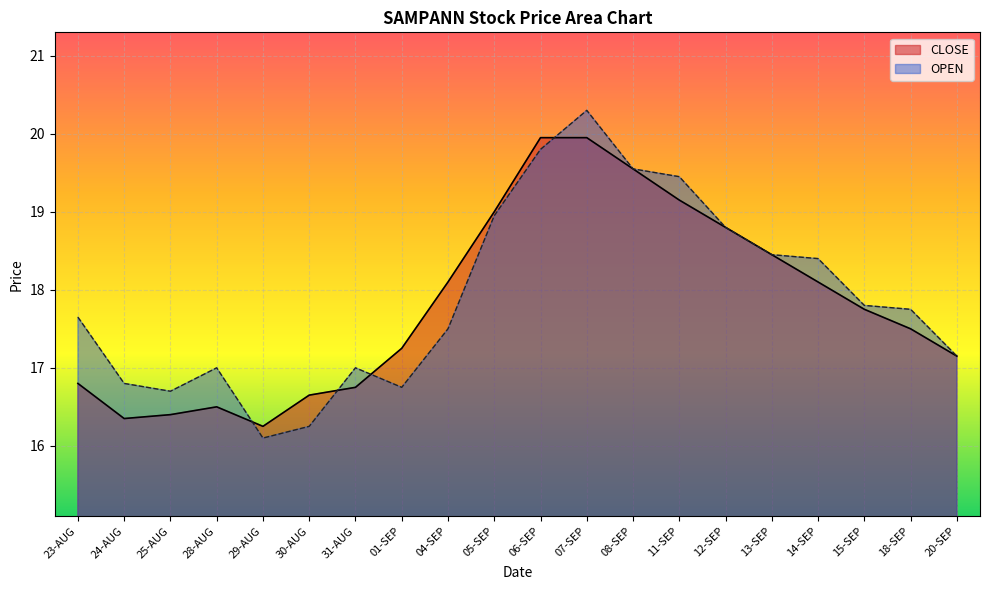

What is the difference between the CLOSE values at 18-SEP and 06-SEP?

2.4